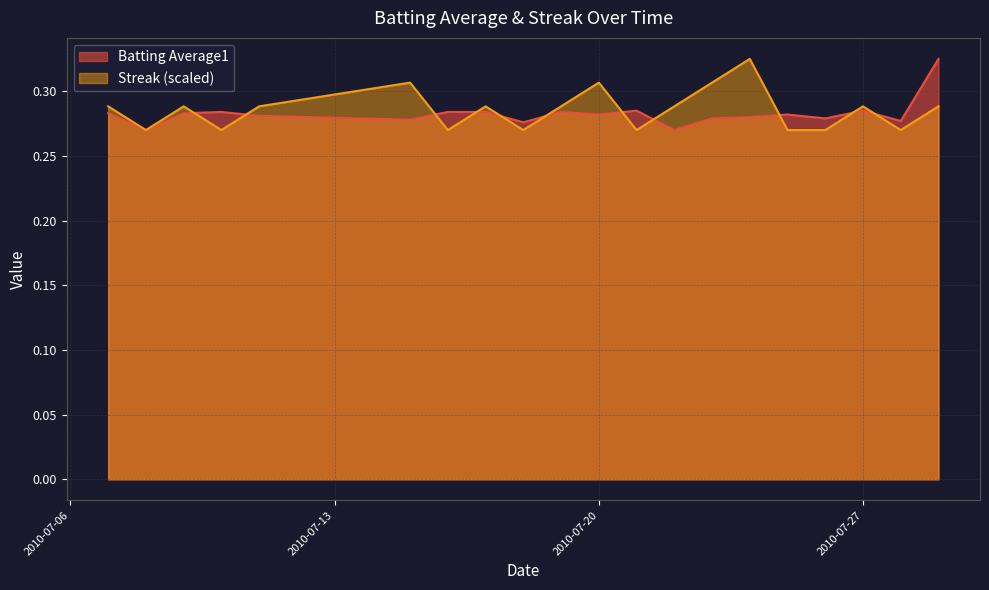

How many interior local peaks does the Batting Average1 series have?

5